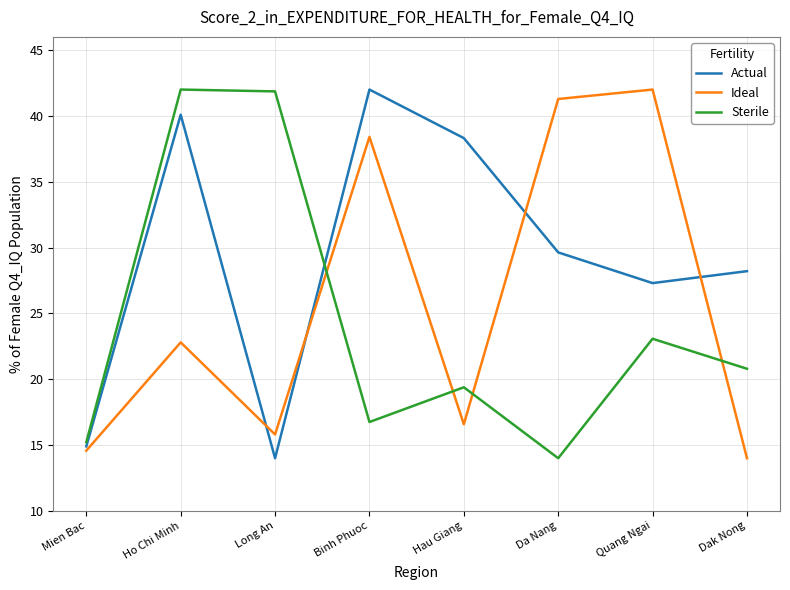

Where is Sterile nearest to the value 28?

Quang Ngai